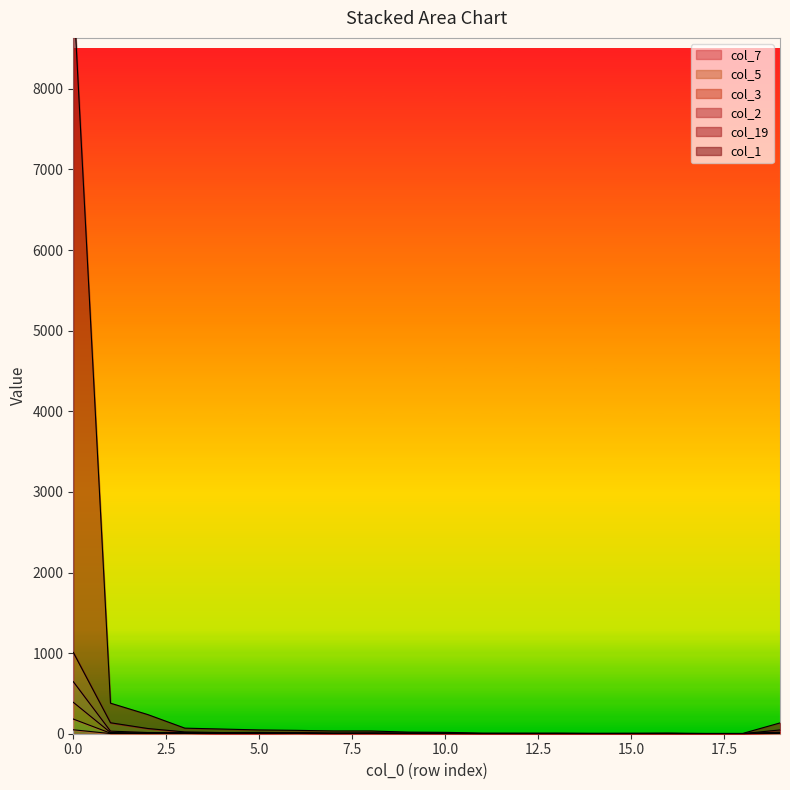

Reading right to left, list all the values displayed in this chart.

col_1: 19=134	18=4	17=4	16=8	15=7	14=6	13=8	12=8	11=8	10=17	9=20	8=34	7=34	6=42	5=47	4=58	3=69	2=238	1=379	0=9230
col_19: 19=47	18=1	17=0	16=4	15=1	14=1	13=3	12=0	11=1	10=7	9=7	8=10	7=8	6=12	5=16	4=14	3=22	2=65	1=136	0=1009
col_2: 19=19	18=1	17=0	16=2	15=1	14=0	13=1	12=0	11=1	10=1	9=5	8=7	7=5	6=9	5=6	4=4	3=13	2=15	1=32	0=646
col_3: 19=14	18=1	17=0	16=2	15=0	14=0	13=1	12=0	11=1	10=1	9=4	8=1	7=3	6=8	5=5	4=3	3=11	2=9	1=15	0=390
col_5: 19=9	18=1	17=0	16=2	15=0	14=0	13=1	12=0	11=0	10=1	9=3	8=0	7=1	6=6	5=3	4=2	3=10	2=5	1=7	0=182
col_7: 19=4	18=1	17=0	16=0	15=0	14=0	13=0	12=0	11=0	10=0	9=1	8=0	7=1	6=3	5=1	4=0	3=1	2=5	1=2	0=49